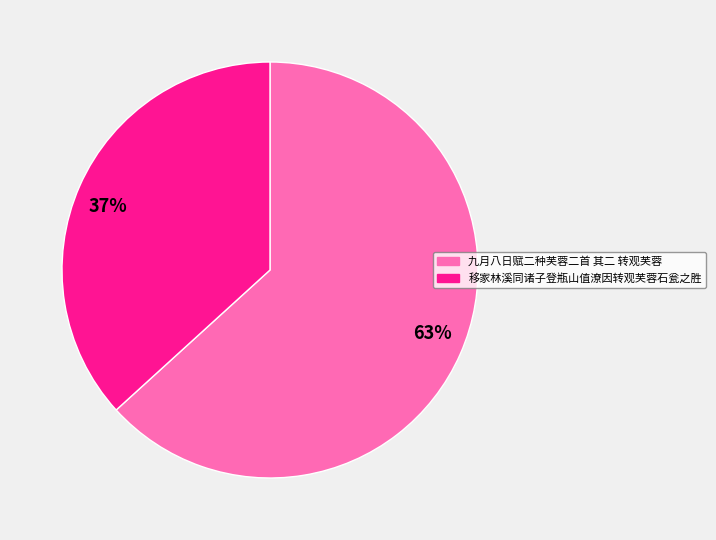

What percentage is the 九月八日赋二种芙蓉二首 其二 转观芙蓉 slice, to the nearest percent?

63%